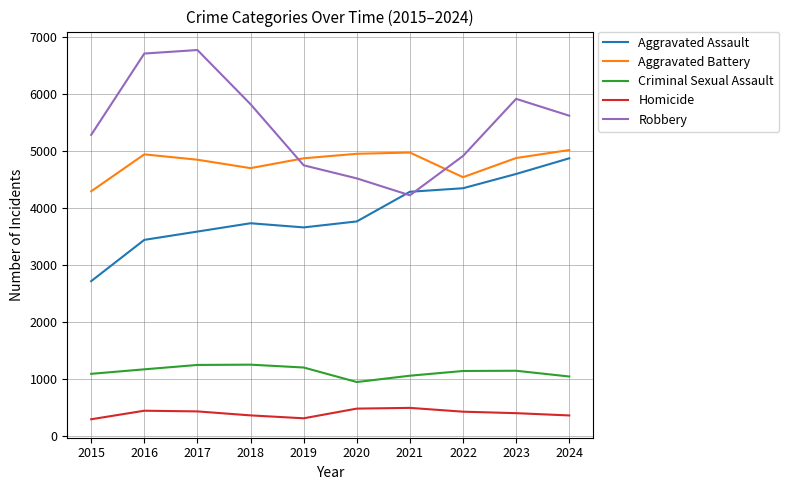

True or false: Criminal Sexual Assault and Robbery intersect in this chart.

False